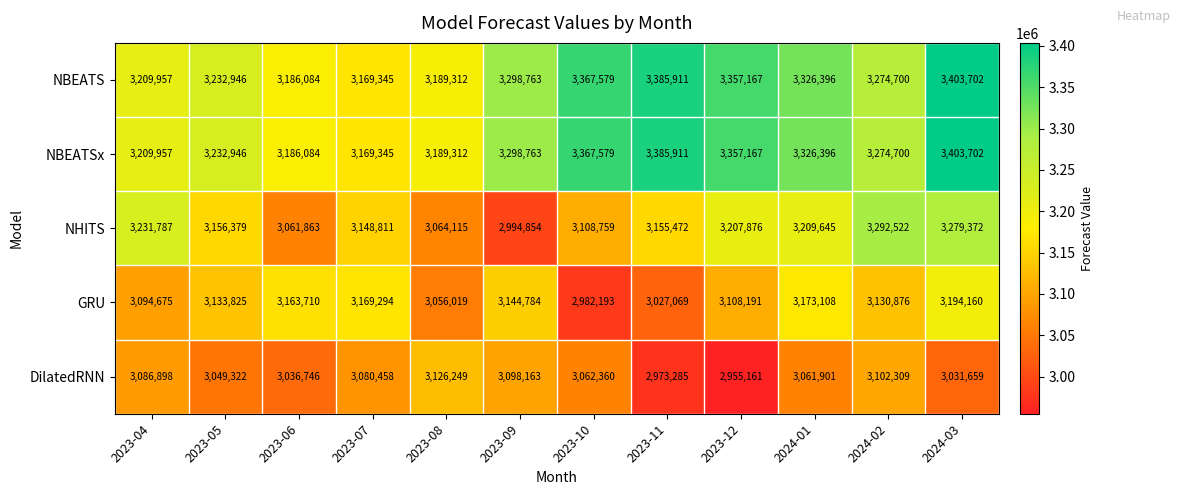

True or false: GRU has a value of 3133825 at 2023-05.

True